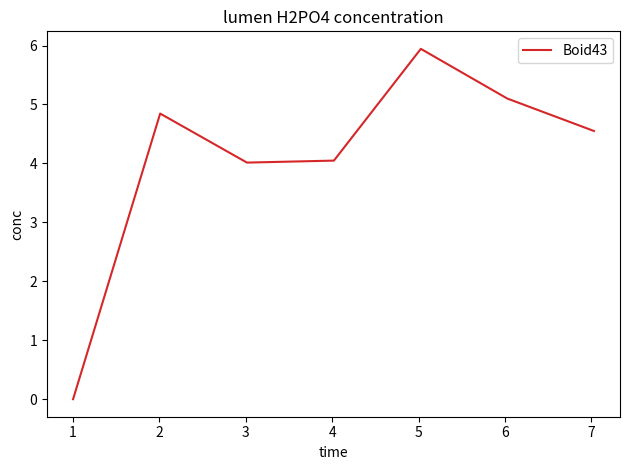

True or false: there are more than 2 points higher than both neighbors.

False